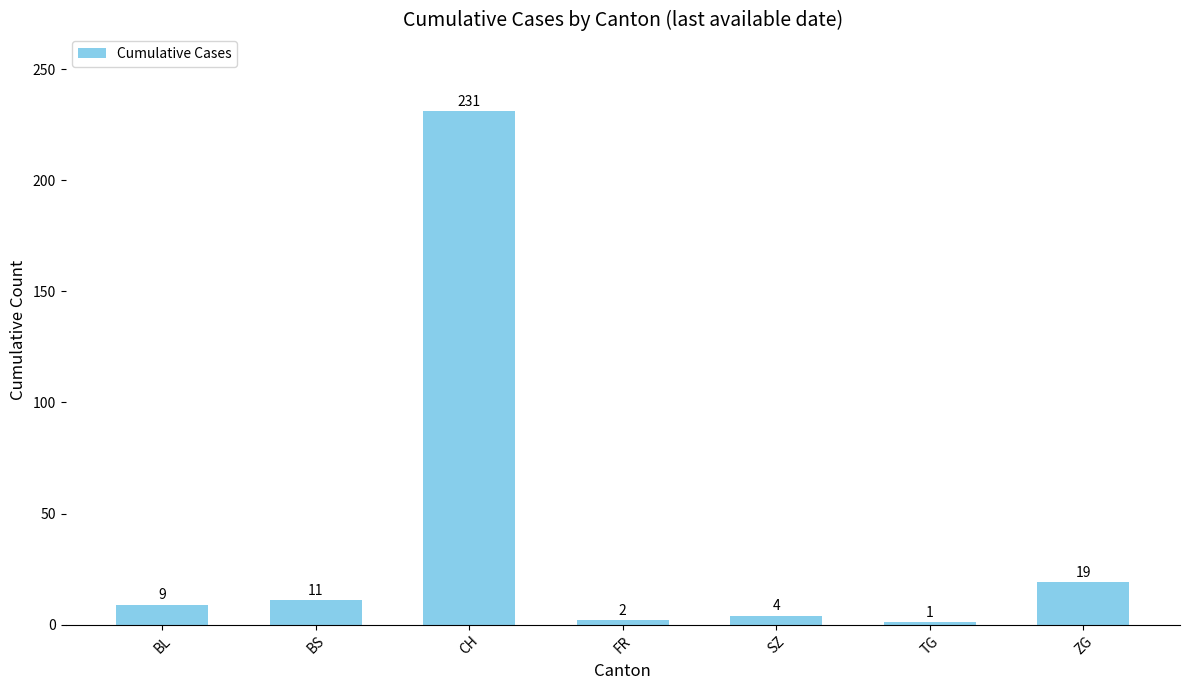

Count the number of categories in the chart.

7